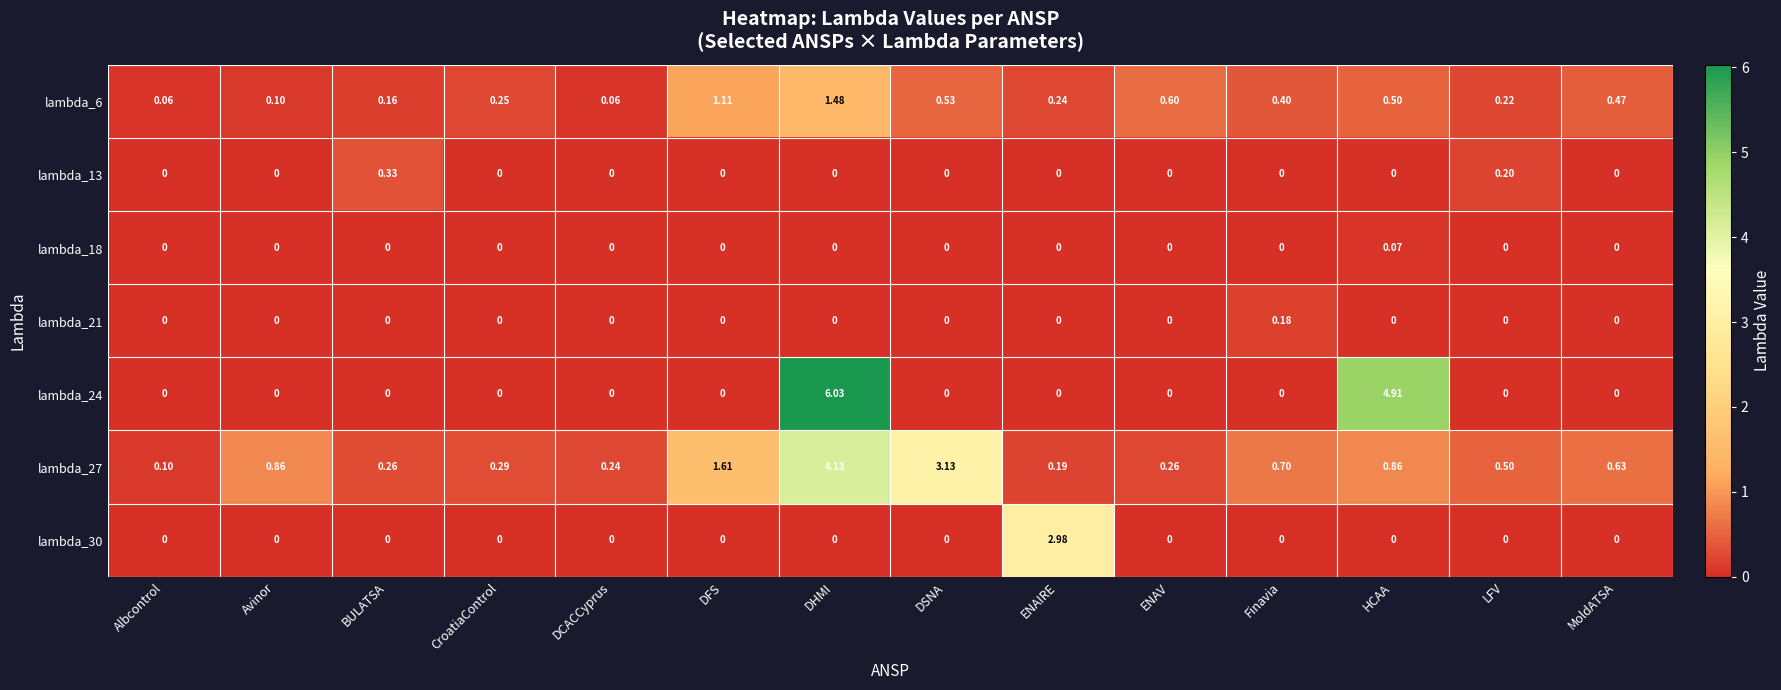

At which category is the sum across all series the highest?

DHMI